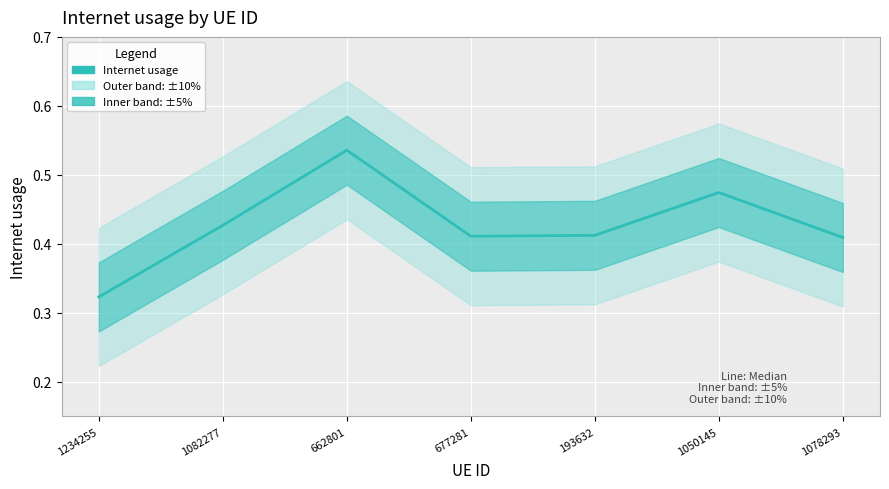

True or false: the data has more than 0 interior local peaks.

True